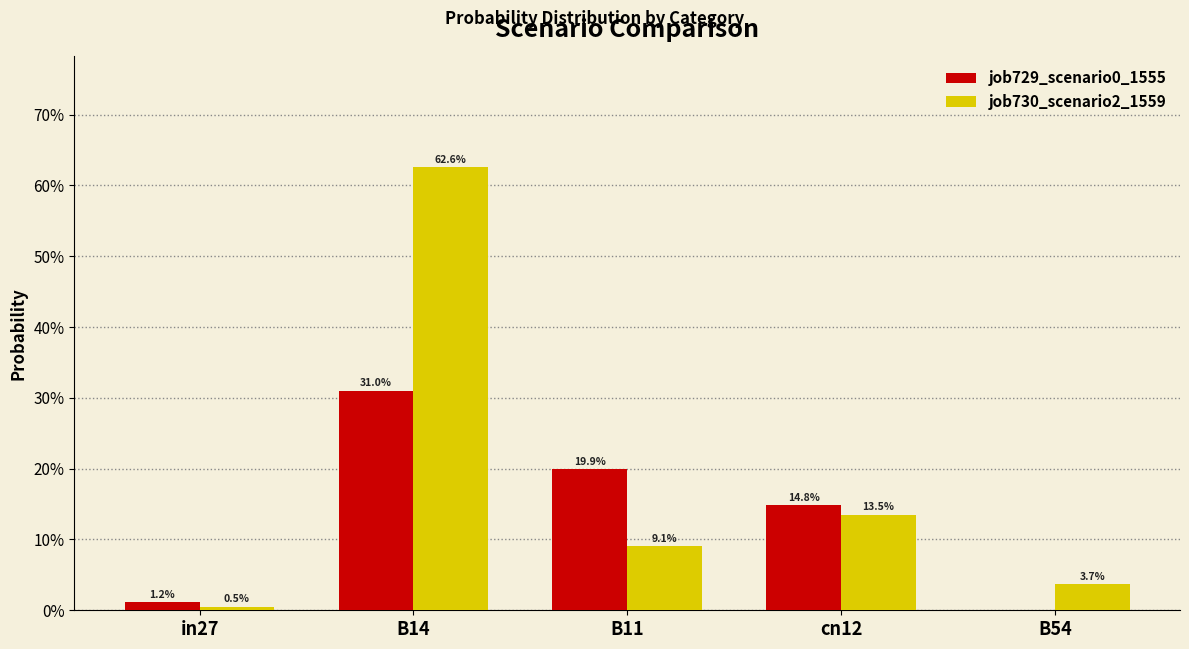

What is the sum of the job730_scenario2_1559 values at B11 and B14?

0.7